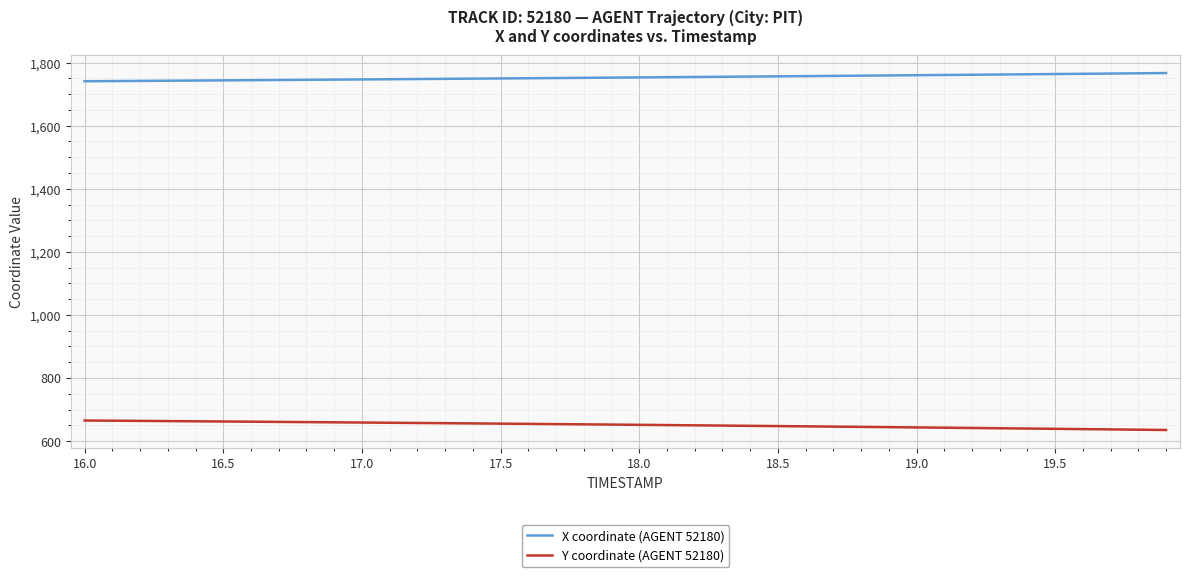

What is the highest value of the X coordinate (AGENT 52180) series?

1767.1